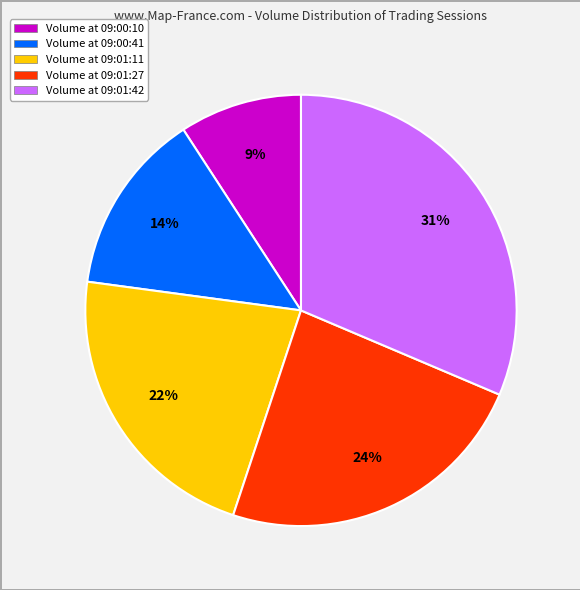

Which category has the biggest portion of the pie?

Volume at 09:01:42